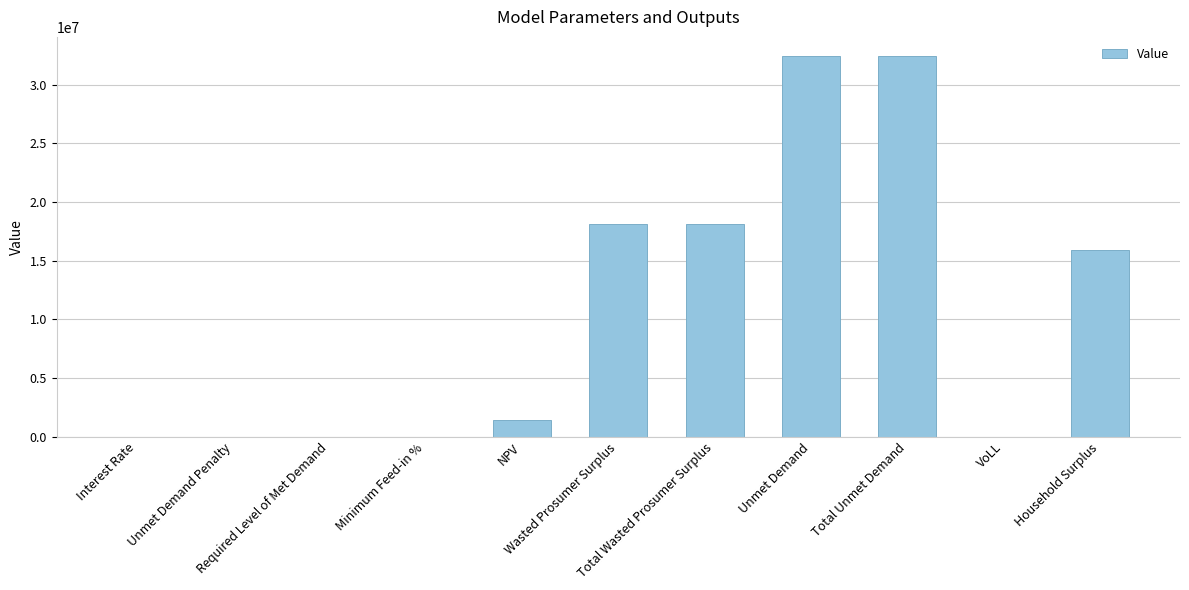

What is the greatest value displayed?

32453085.2